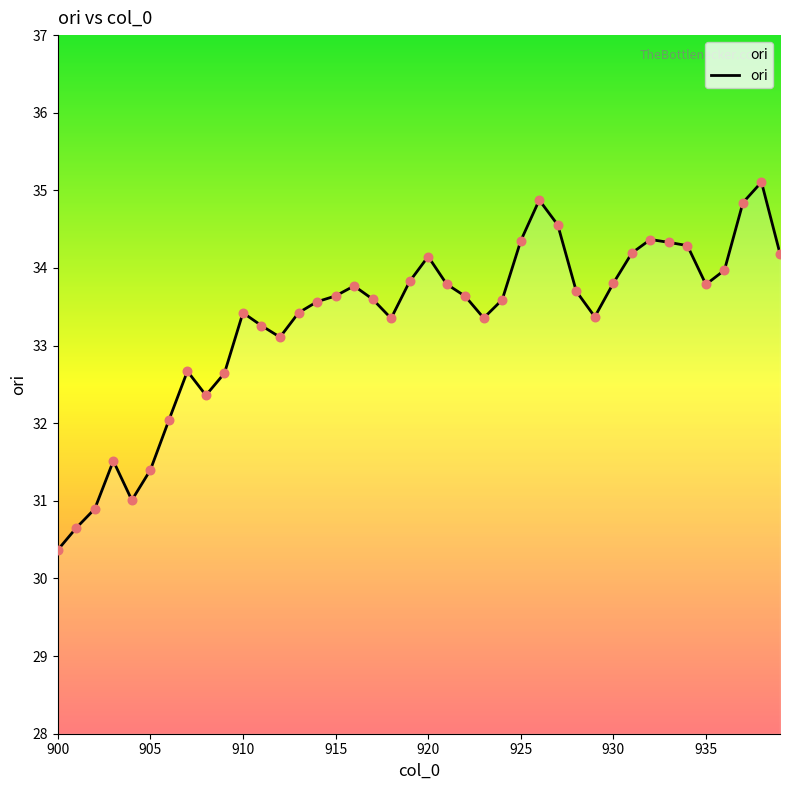

What is the maximum value shown in the chart?

35.1